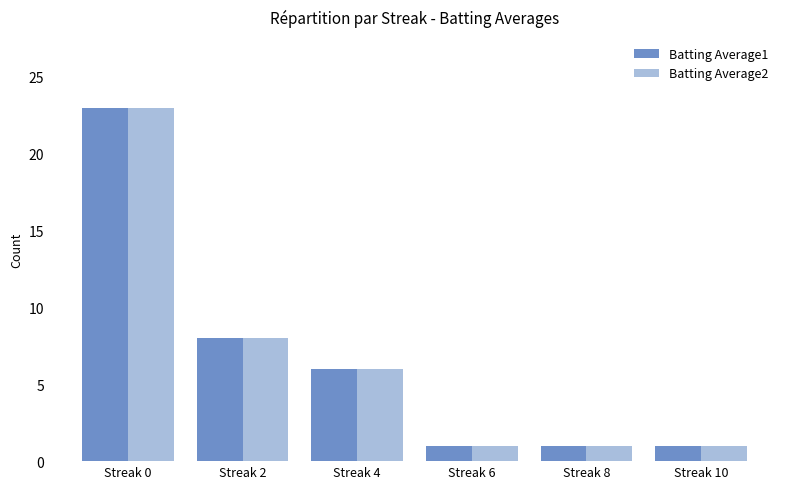

What is the approximate value of Batting Average2 at Streak 2?

8